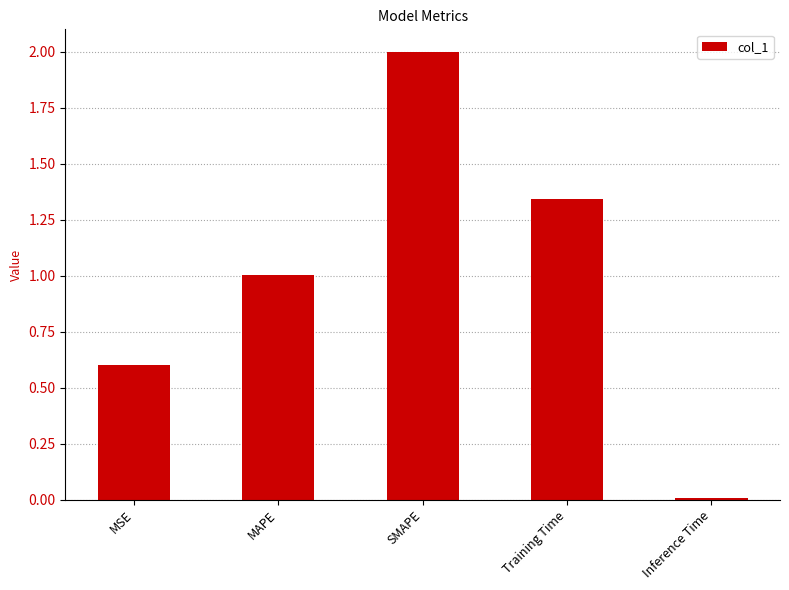

What is the sum of the values at Inference Time and SMAPE?

2.0